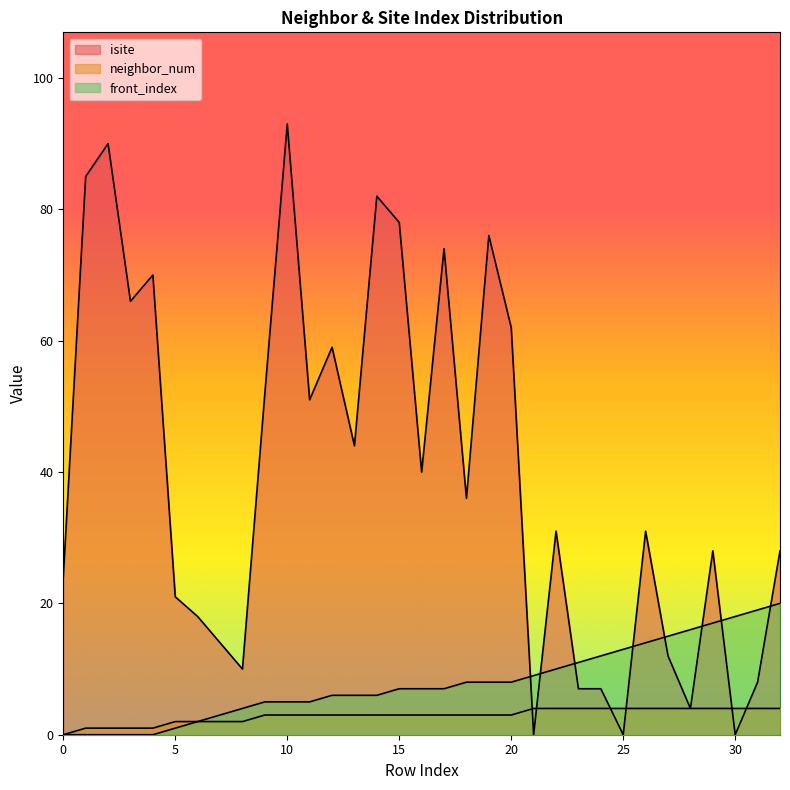

What is the approximate value of isite at 4?

70